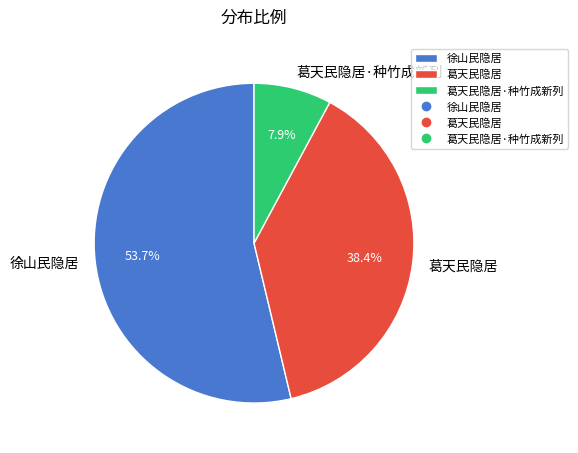

Is it true that 葛天民隐居·种竹成新列 is 1% of the pie?

False